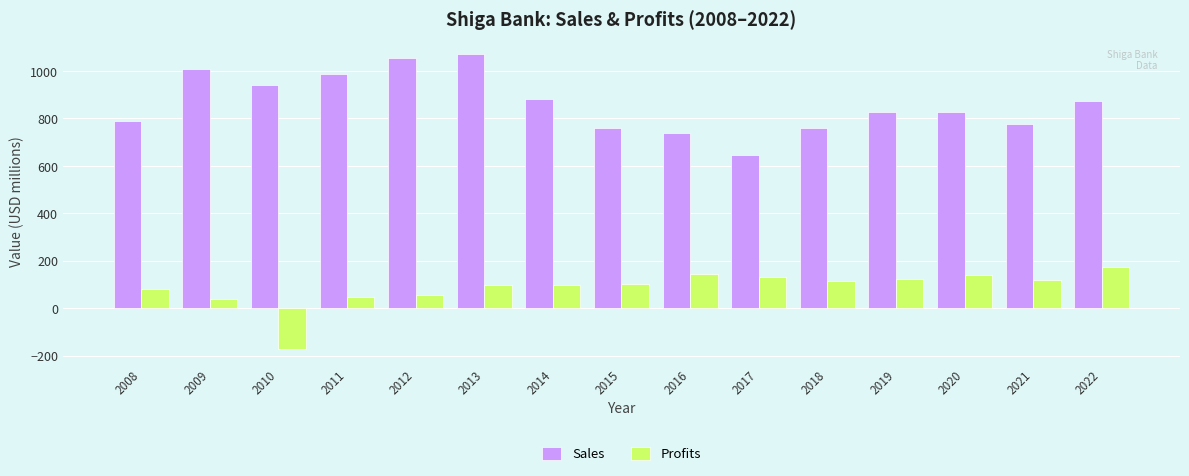

Between 2012 and 2014, which series saw the biggest shift?

Sales